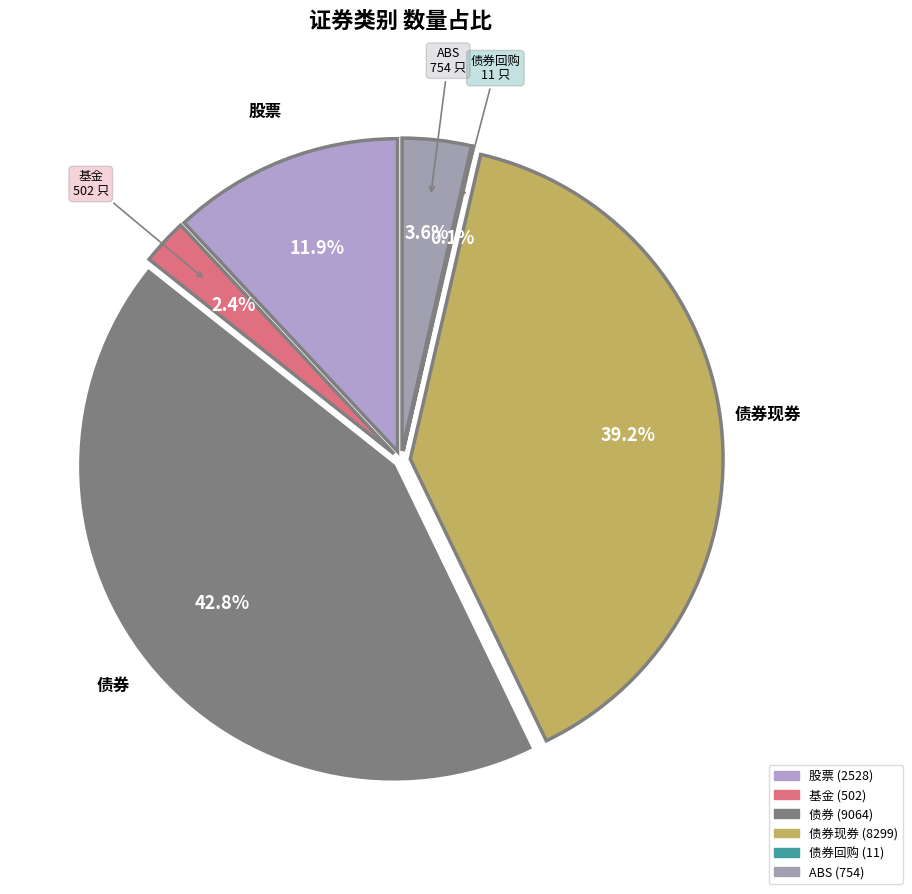

How many slices are in this pie chart?

6